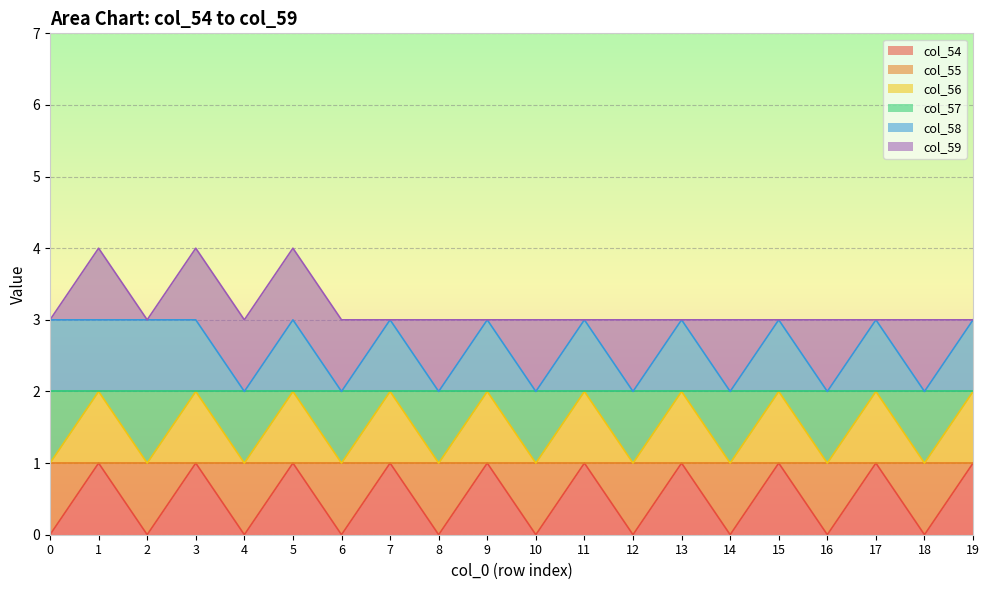

Between 0 and 9, which series saw the biggest shift?

col_54